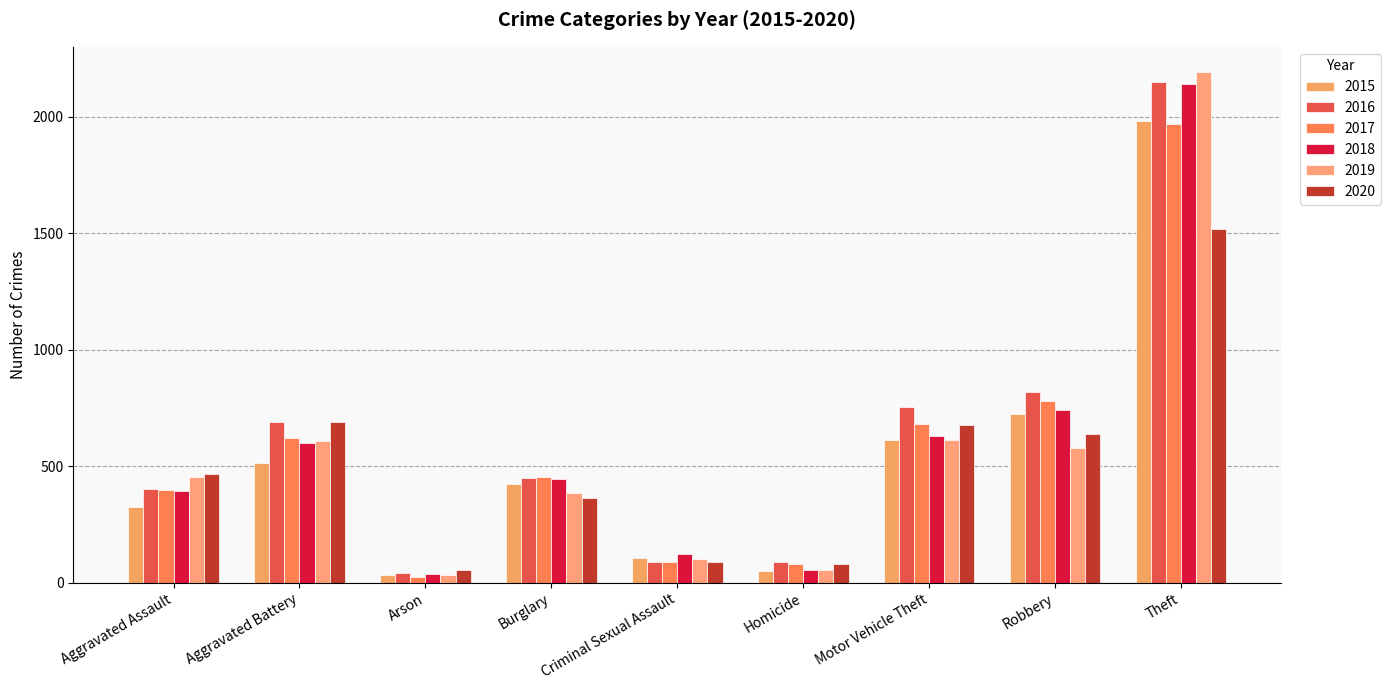

At Aggravated Assault, list the series in order from largest to smallest.

2020, 2019, 2016, 2017, 2018, 2015